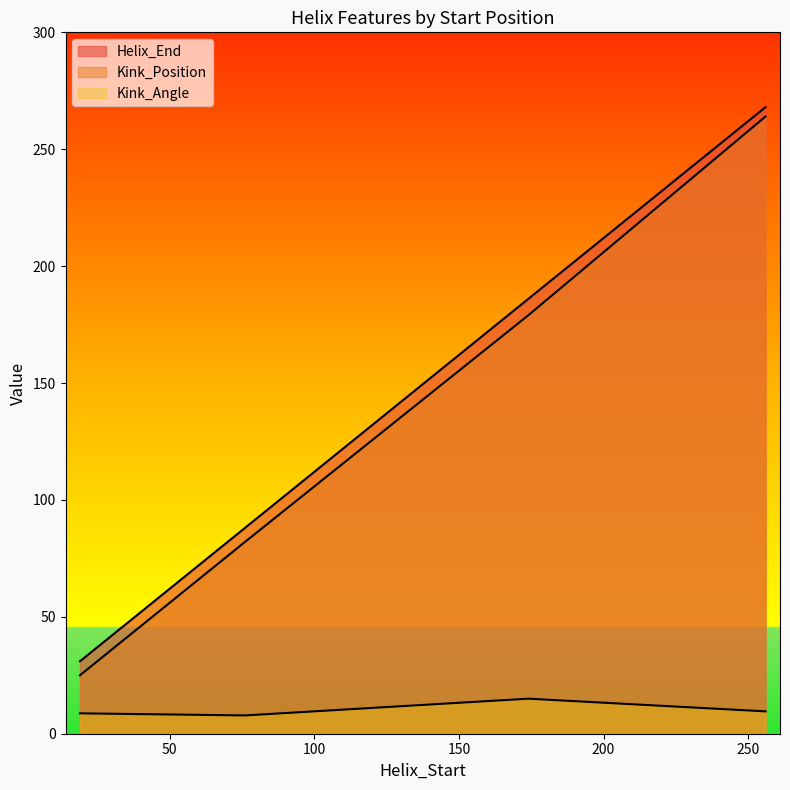

The Kink_Position series shows 179.0 at 174. True or false?

True